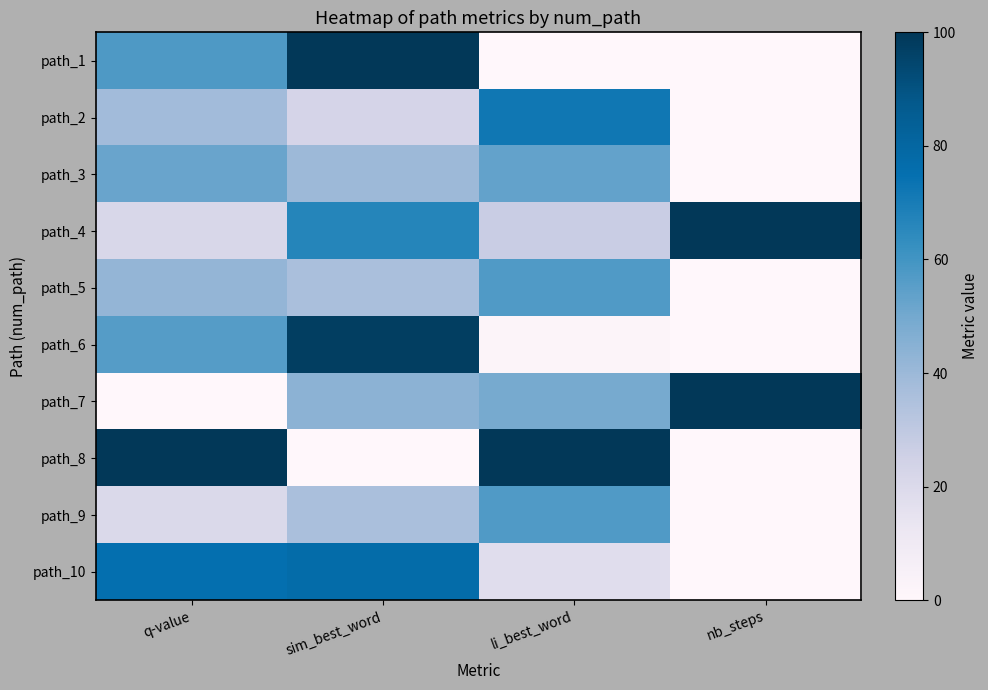

At sim_best_word, list the series in order from largest to smallest.

path_1, path_6, path_10, path_4, path_7, path_3, path_5, path_9, path_2, path_8